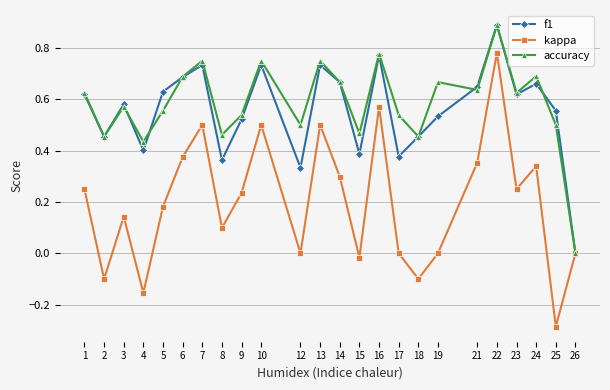

At which category does f1 reach its first local valley?

2